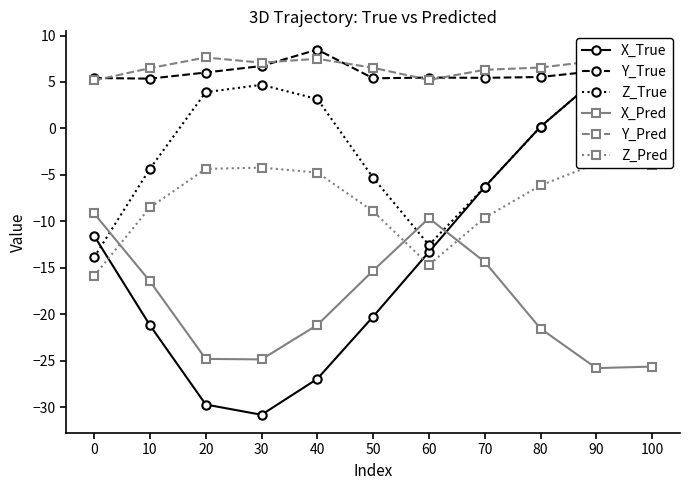

What is the sum of the Y_True values at 40 and 90?

14.7